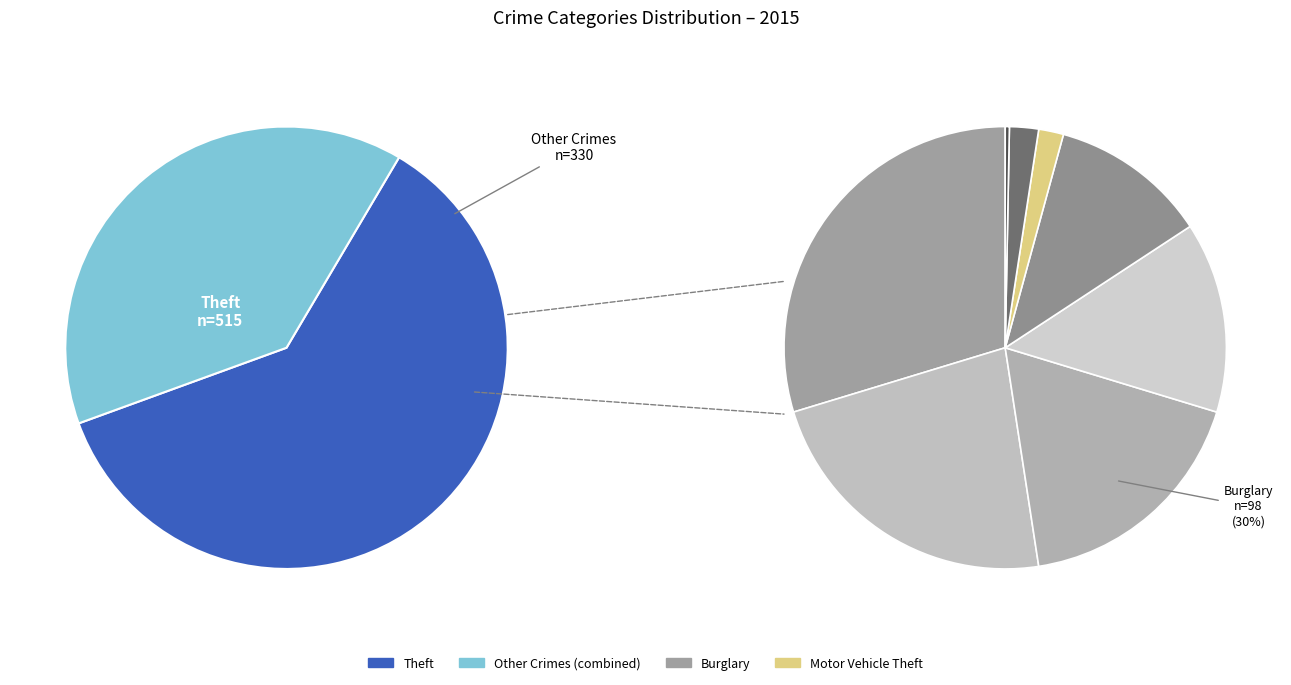

What is the smallest slice in the pie chart?

Arson